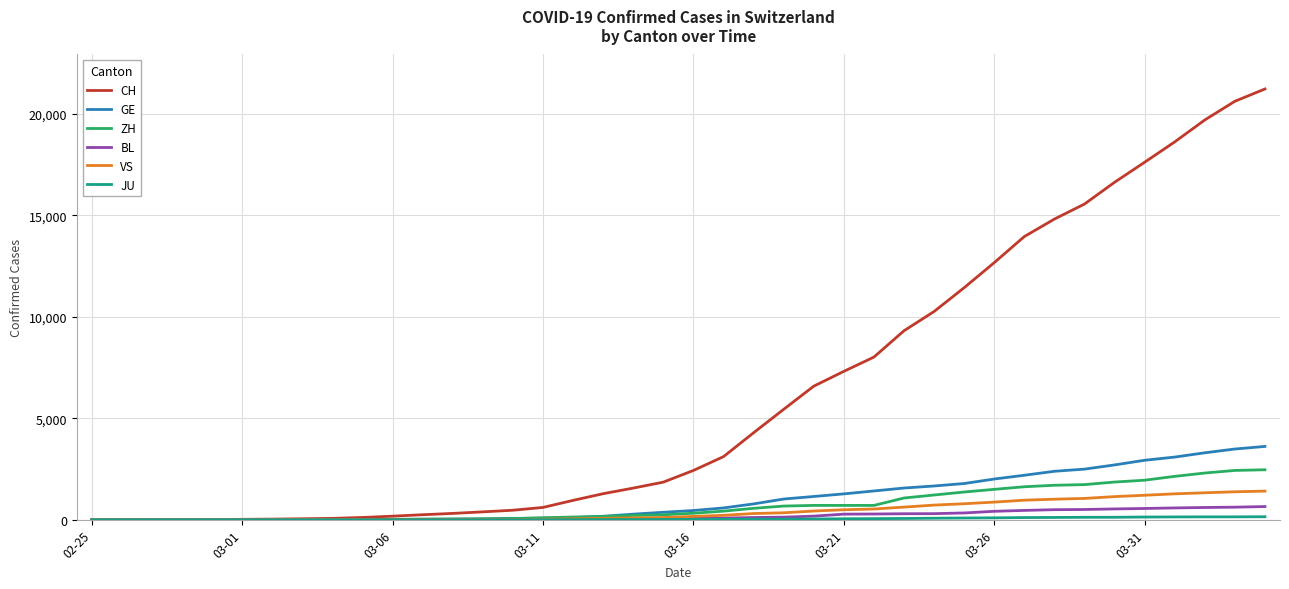

How many lines are shown in the chart?

6